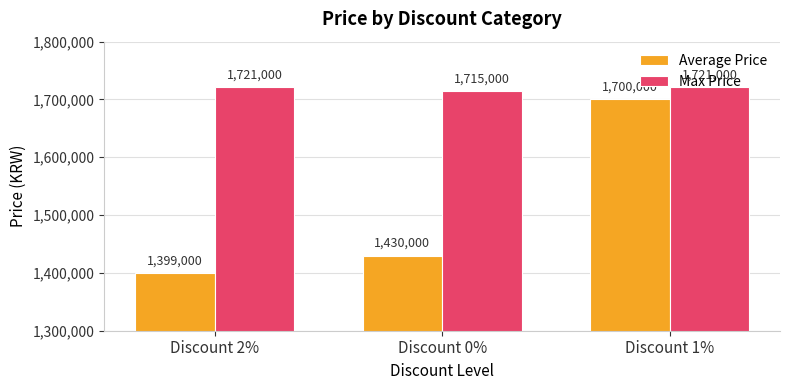

The value of Max Price at Discount 2% is 1721000. True or false?

True